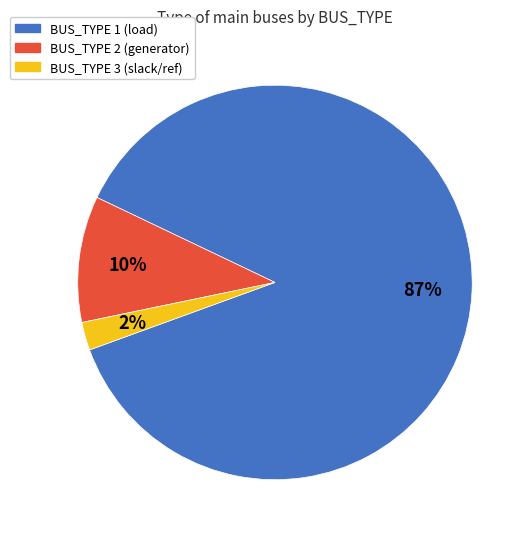

Does BUS_TYPE 1 represent more than half of the total?

Yes